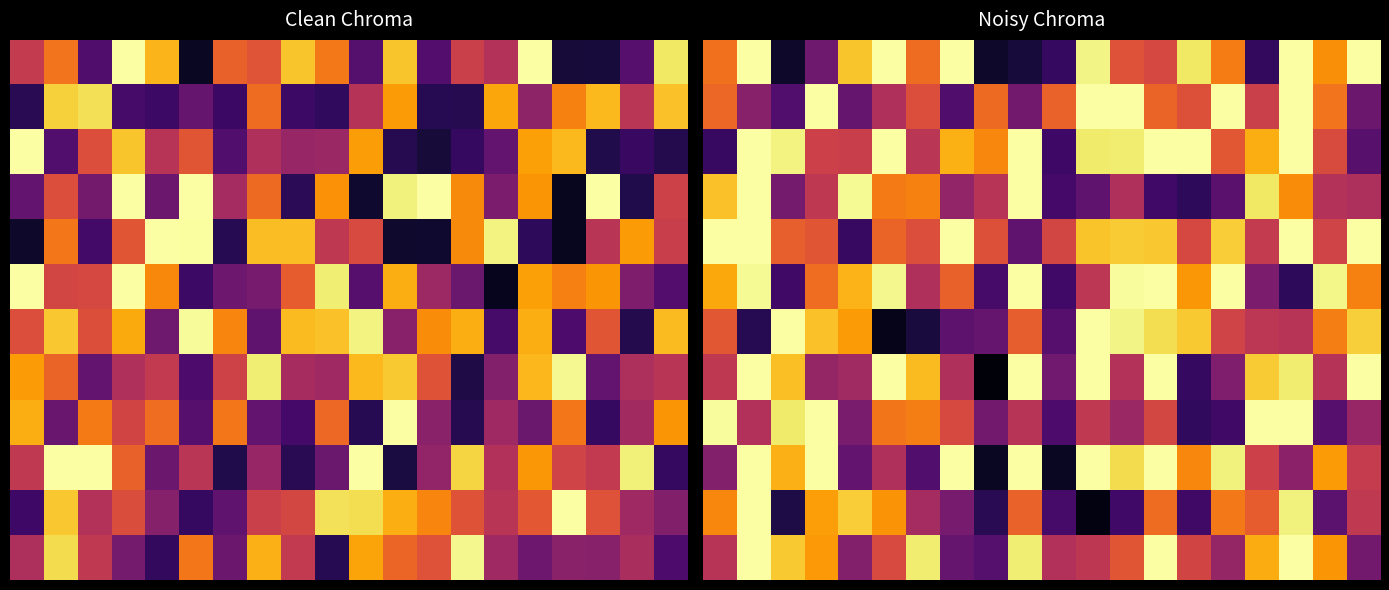

Which series has the largest total across all categories?

2